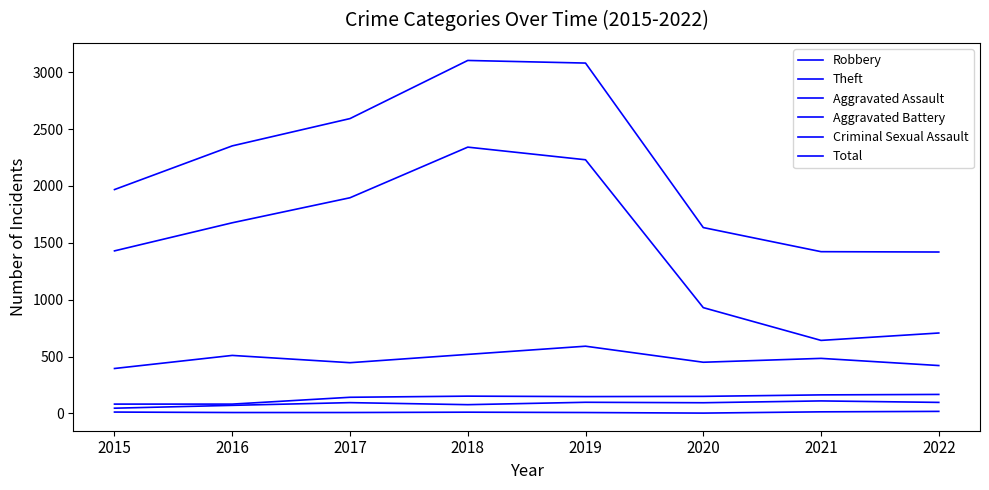

True or false: Robbery and Aggravated Assault intersect in this chart.

False